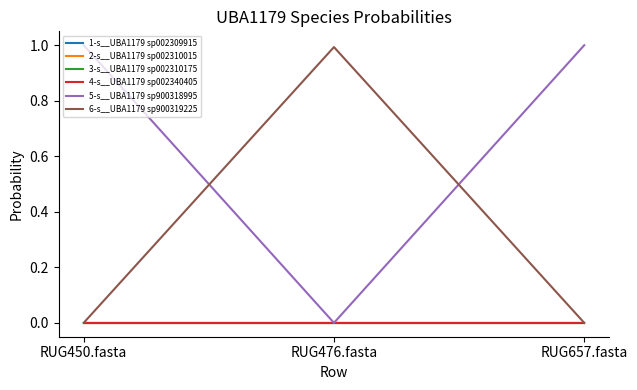

Between RUG450.fasta and RUG657.fasta, which is larger?

RUG657.fasta